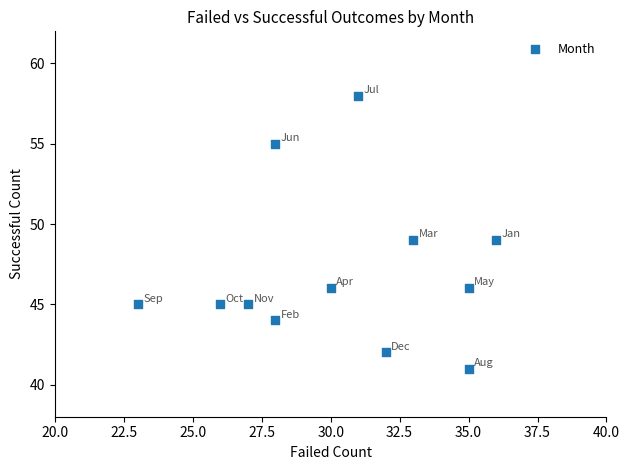

What is the range of X values (max minus min)?

13